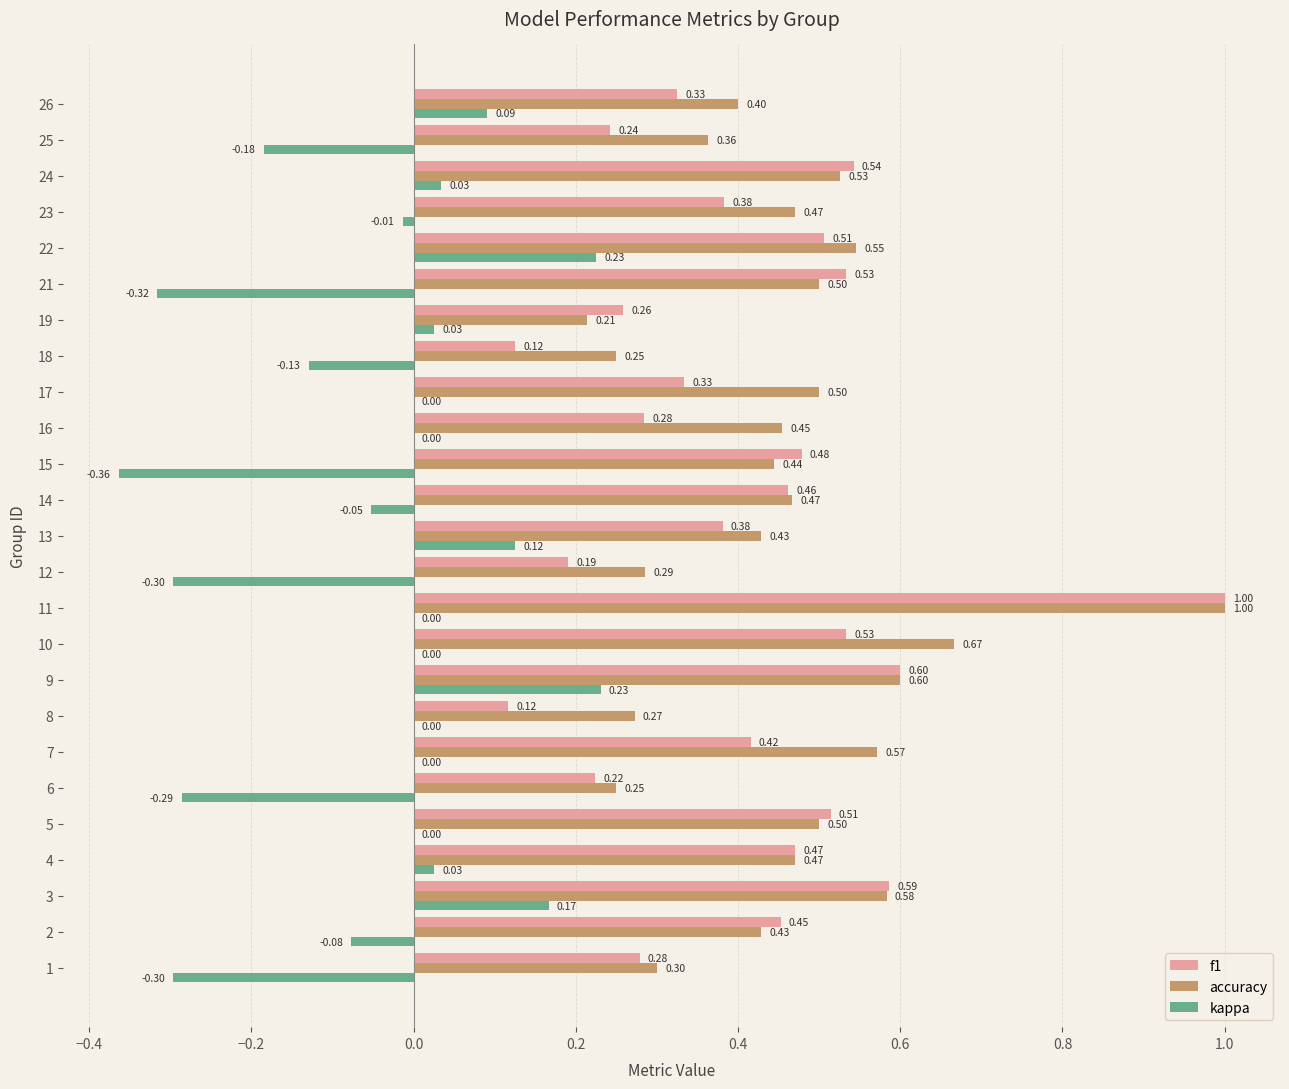

Which series changed the most between 3 and 22?

f1